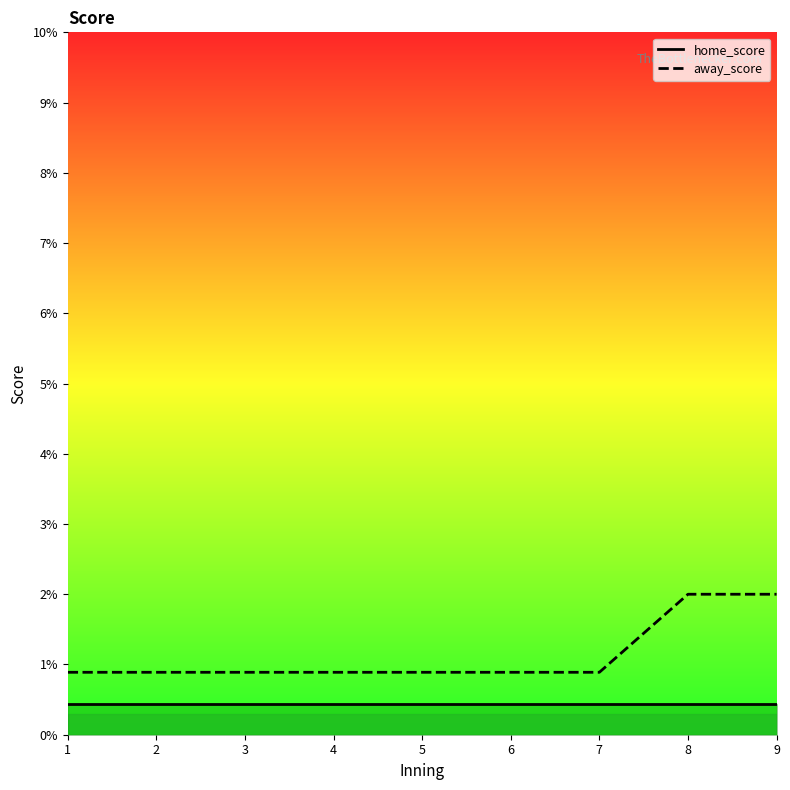

What is the minimum value shown in the chart?

0.4